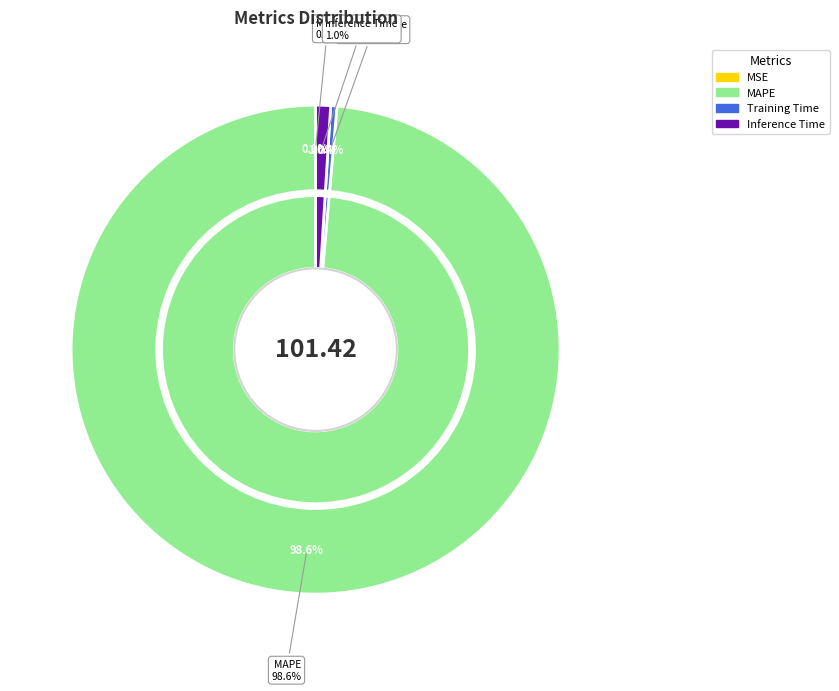

To the nearest percent, what is the difference between the MSE and Inference Time slice percentages?

1%